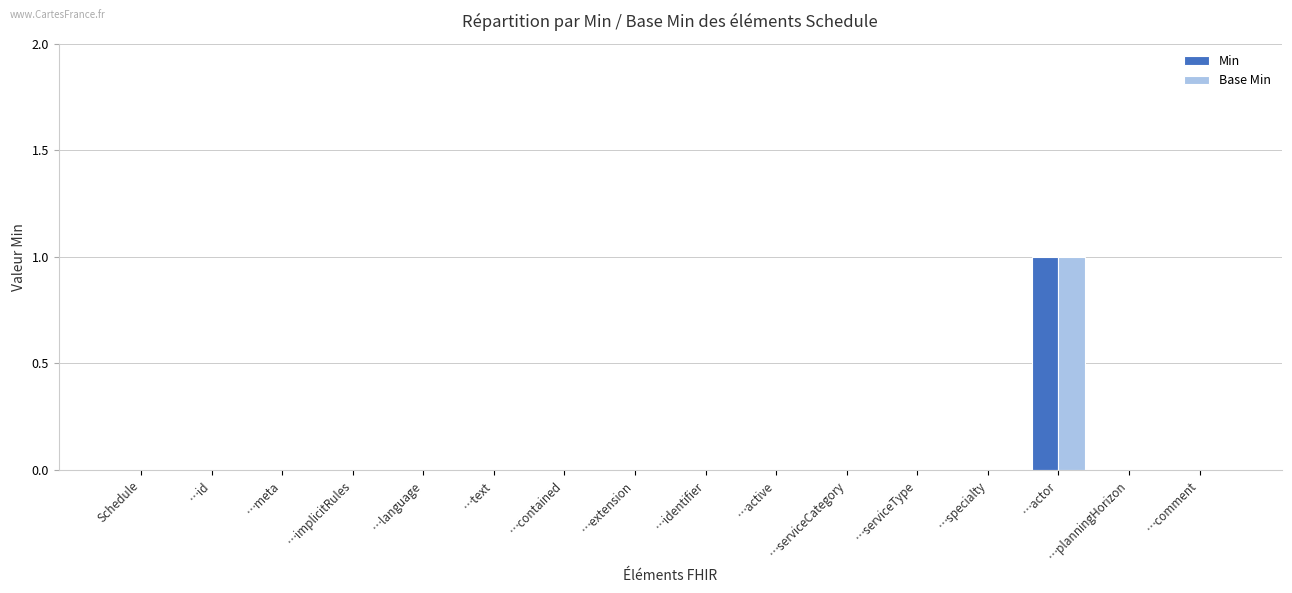

At which category is the sum across all series the highest?

…actor